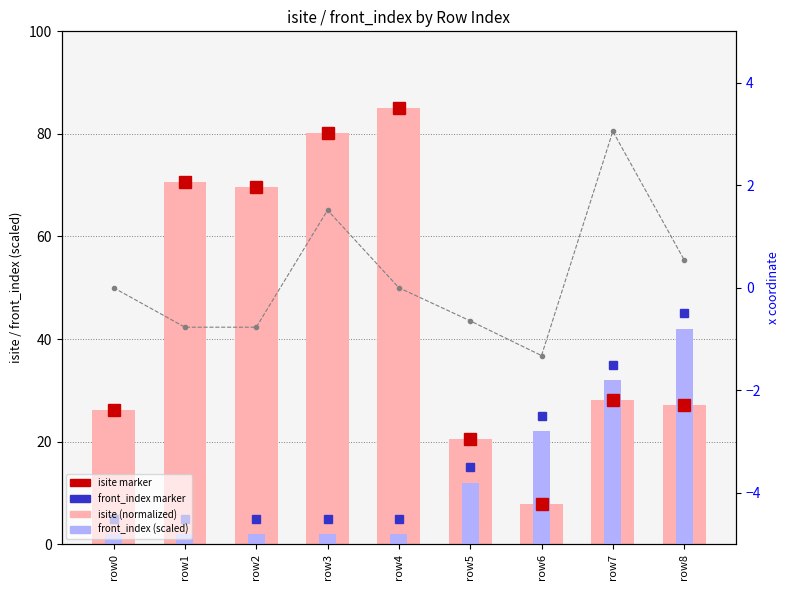

What is the sum of all isite (normalized) values?

415.1